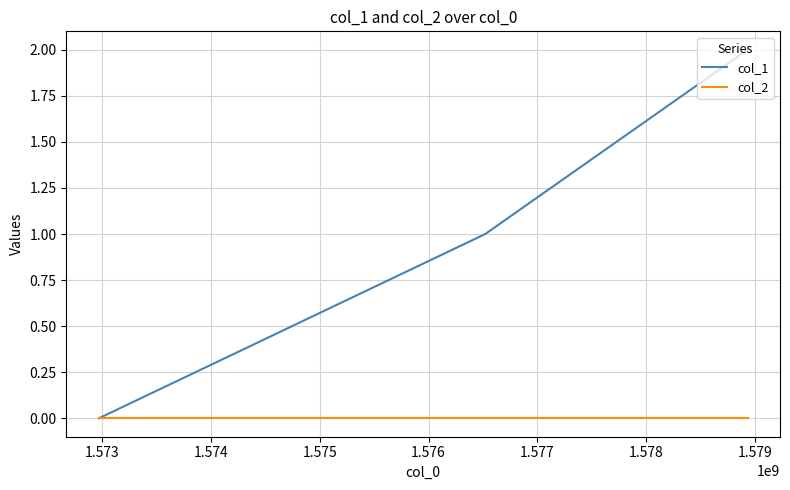

List the series in order of their peak value, highest first.

col_1, col_2